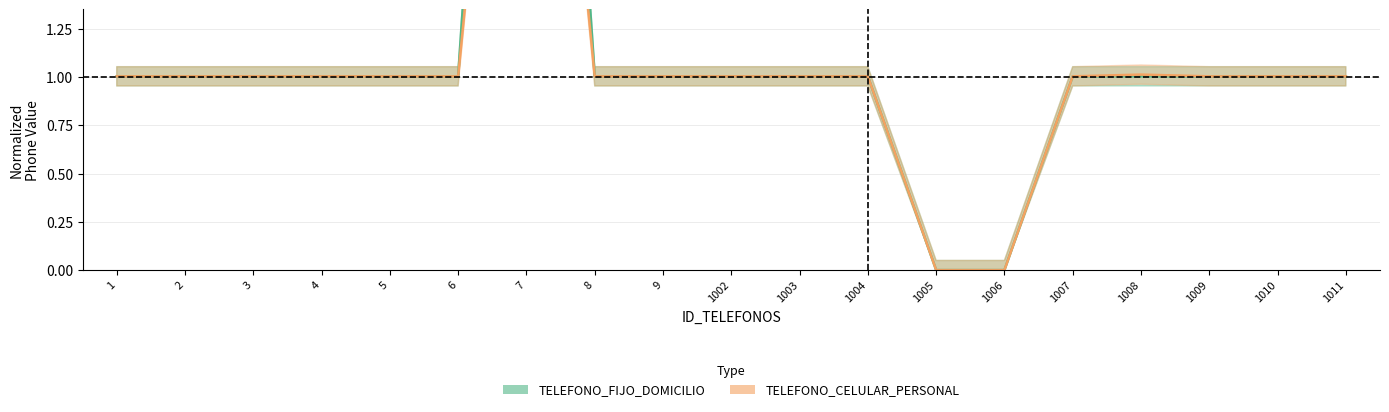

What is the sum of the TELEFONO_FIJO_DOMICILIO values at 7 and 6?

7.2